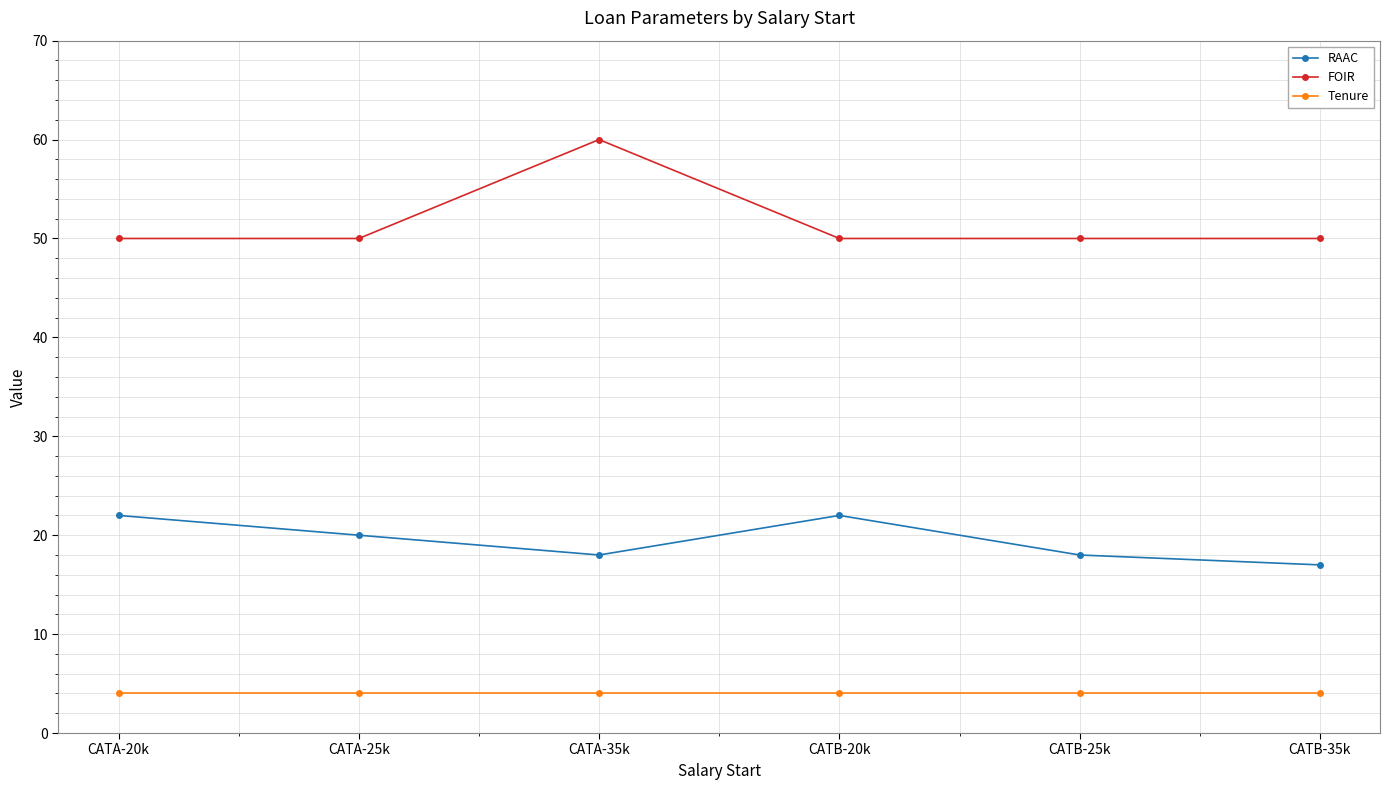

What is the difference between the highest and lowest values at CATA-20k?

46